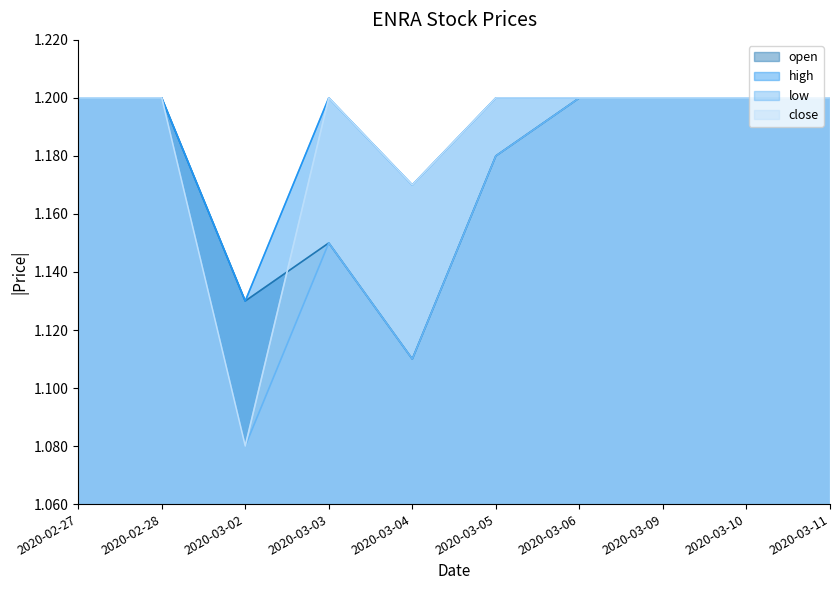

The value of high at 2020-03-04 is 1.2. True or false?

True